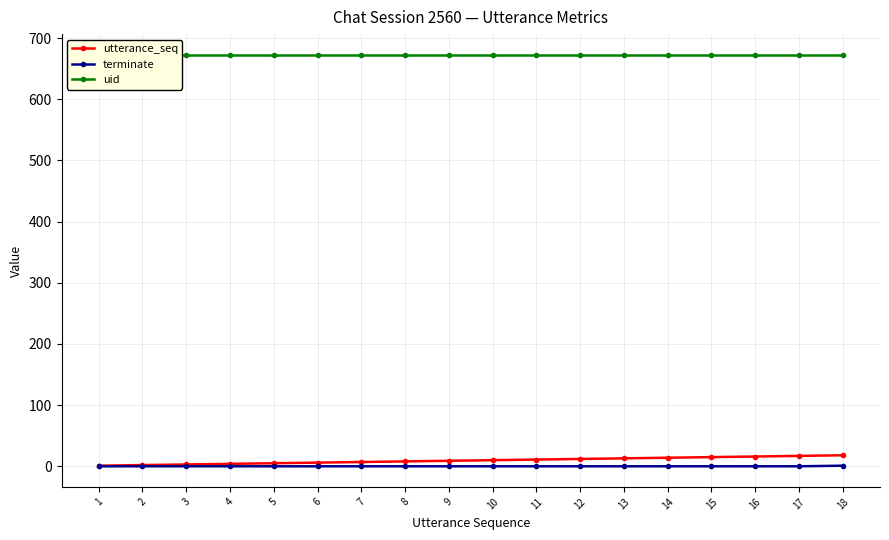

What are all the series names shown in the legend?

utterance_seq, terminate, uid